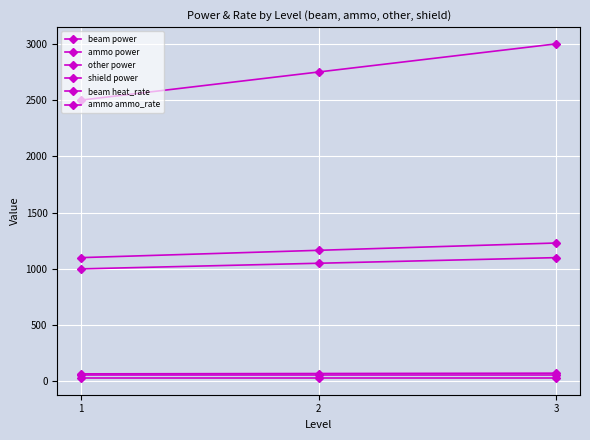

Reading left to right, list all the values displayed in this chart.

beam power: 1=1000	2=1050	3=1100
ammo power: 1=67	2=70	3=73
other power: 1=1100	2=1165	3=1230
shield power: 1=2500	2=2750	3=3000
beam heat_rate: 1=55	2=55	3=55
ammo ammo_rate: 1=30	2=30	3=30